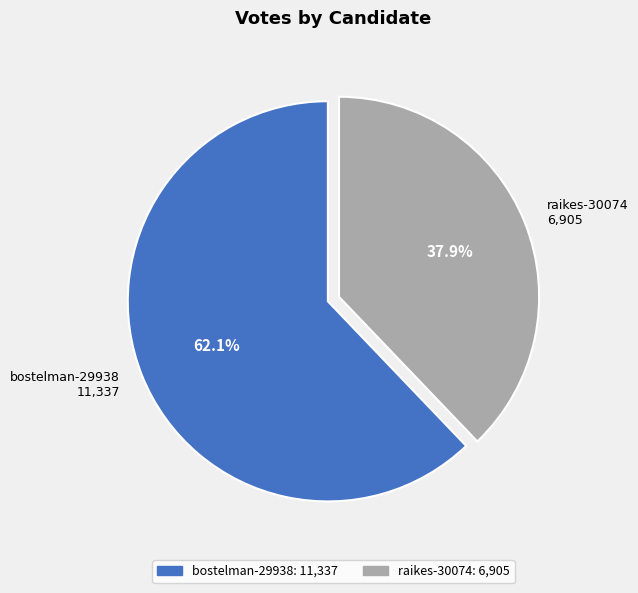

Between bostelman-29938 and raikes-30074, which is larger?

bostelman-29938